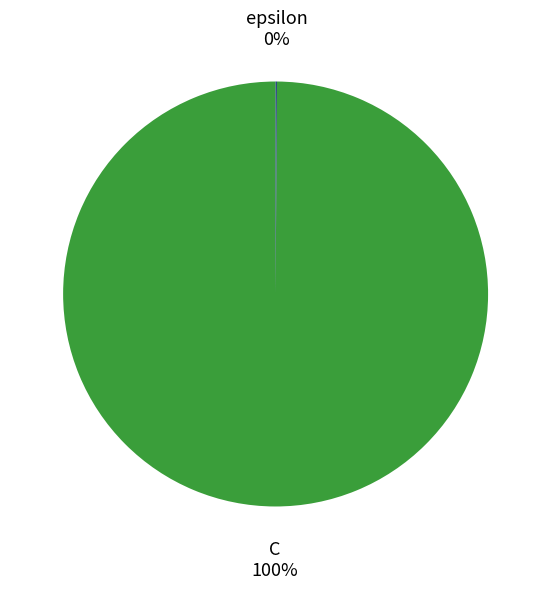

To the nearest percent, what is the difference between the largest and smallest slice percentages?

100%